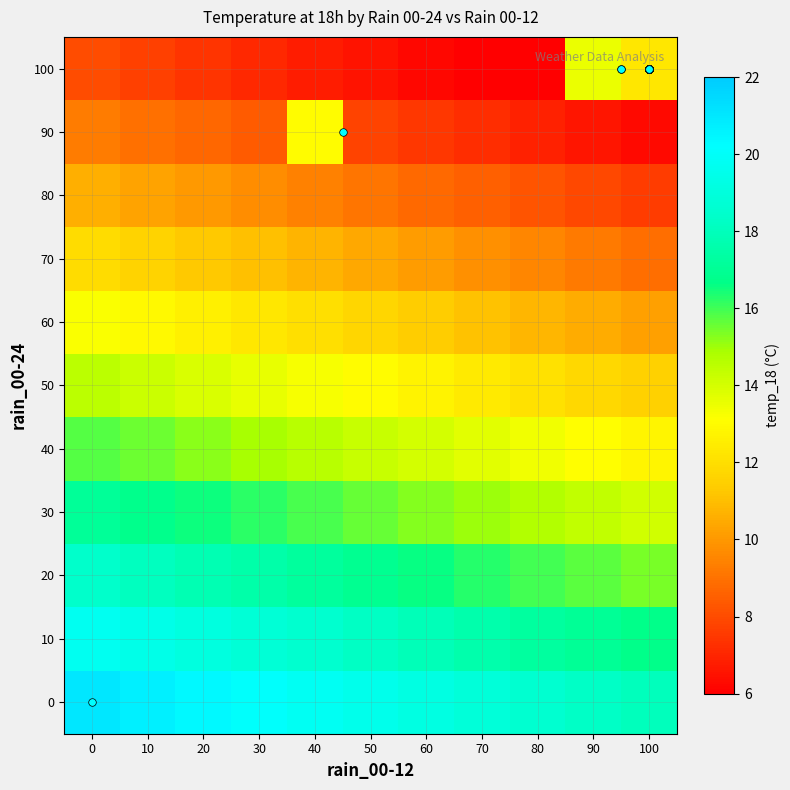

Reading left to right, transcribe all the data shown in this chart.

0: 0=21.0	10=20.7	20=20.4	30=20.1	40=19.8	50=19.5	60=19.2	70=18.9	80=18.6	90=18.3	100=18.0
10: 0=19.7	10=19.4	20=19.1	30=18.8	40=18.5	50=18.2	60=17.9	70=17.6	80=17.3	90=17.0	100=16.7
20: 0=18.4	10=18.1	20=17.8	30=17.5	40=17.2	50=16.9	60=16.6	70=16.3	80=16.0	90=15.7	100=15.4
30: 0=17.1	10=16.8	20=16.5	30=16.2	40=15.9	50=15.6	60=15.3	70=15.0	80=14.7	90=14.4	100=14.1
40: 0=15.8	10=15.5	20=15.2	30=14.9	40=14.6	50=14.3	60=14.0	70=13.7	80=13.4	90=13.1	100=12.8
50: 0=14.5	10=14.2	20=13.9	30=13.6	40=13.3	50=13.0	60=12.7	70=12.4	80=12.1	90=11.8	100=11.5
60: 0=13.2	10=12.9	20=12.6	30=12.3	40=12.0	50=11.7	60=11.4	70=11.1	80=10.8	90=10.5	100=10.2
70: 0=11.9	10=11.6	20=11.3	30=11.0	40=10.7	50=10.4	60=10.1	70=9.8	80=9.5	90=9.2	100=8.9
80: 0=10.6	10=10.3	20=10.0	30=9.7	40=9.4	50=9.1	60=8.8	70=8.5	80=8.2	90=7.9	100=7.6
90: 0=9.3	10=9.0	20=8.7	30=8.4	40=13.0	50=7.8	60=7.5	70=7.2	80=6.9	90=6.6	100=6.3
100: 0=8.0	10=7.7	20=7.4	30=7.1	40=6.8	50=6.5	60=6.2	70=5.9	80=5.6	90=13.5	100=12.3